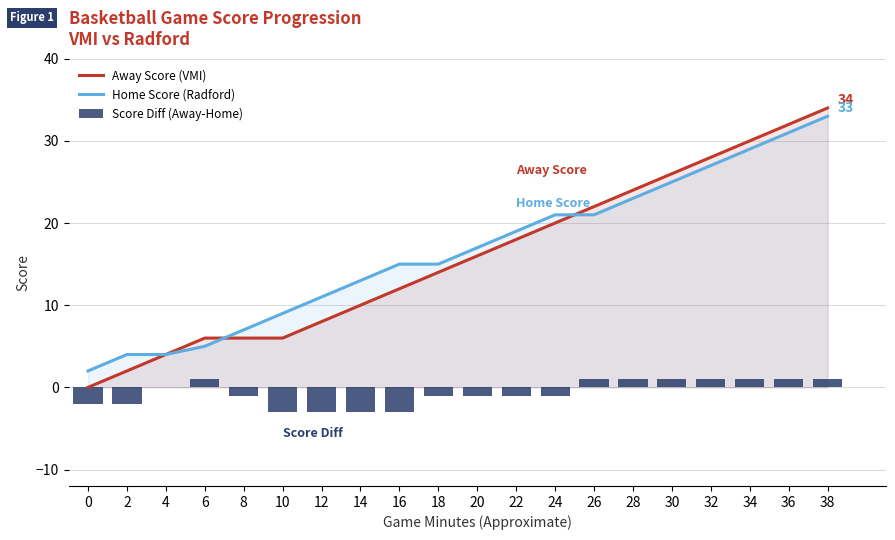

What are all the series names shown in the legend?

Away Score (VMI), Home Score (Radford), Score Diff (Away-Home)